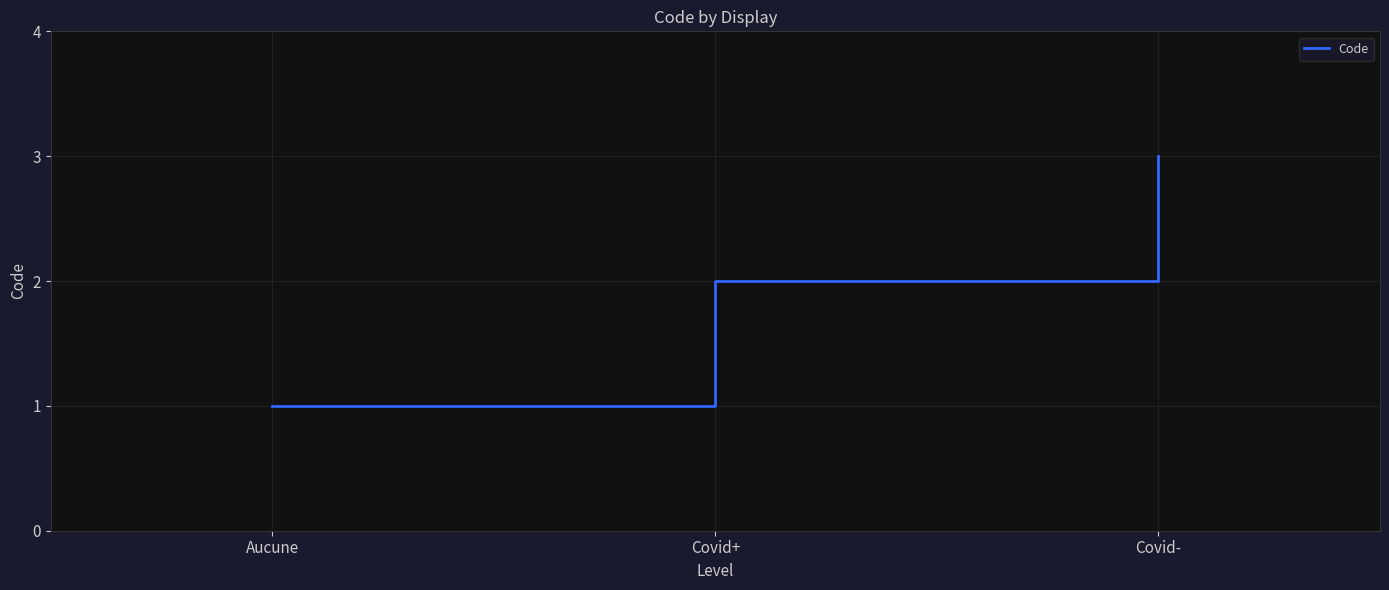

What is the change in value from Aucune to Covid-?

+2